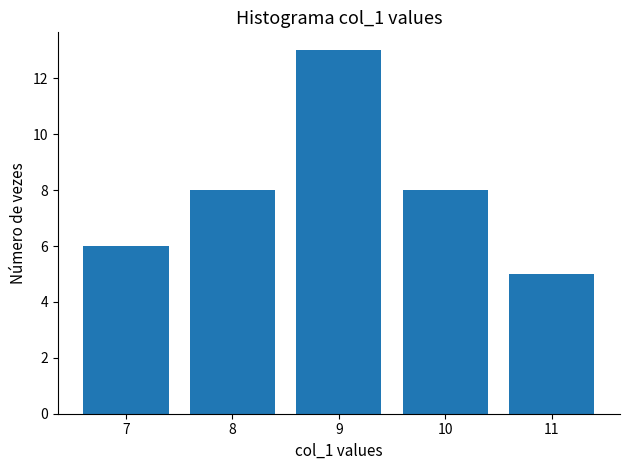

At which category does the chart reach its minimum across all series?

11